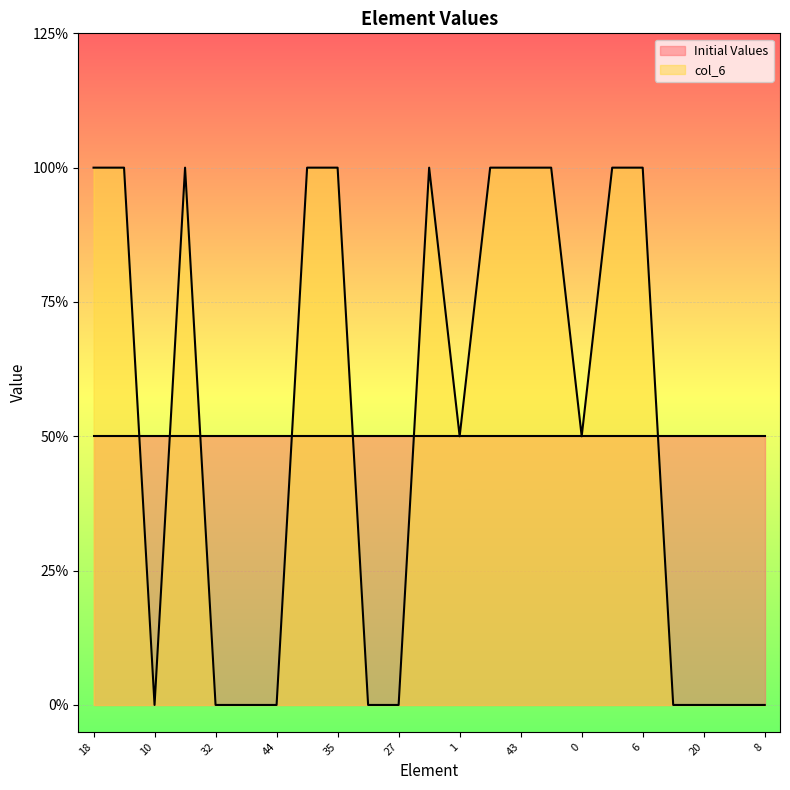

At which category does the data reach its first local peak?

38